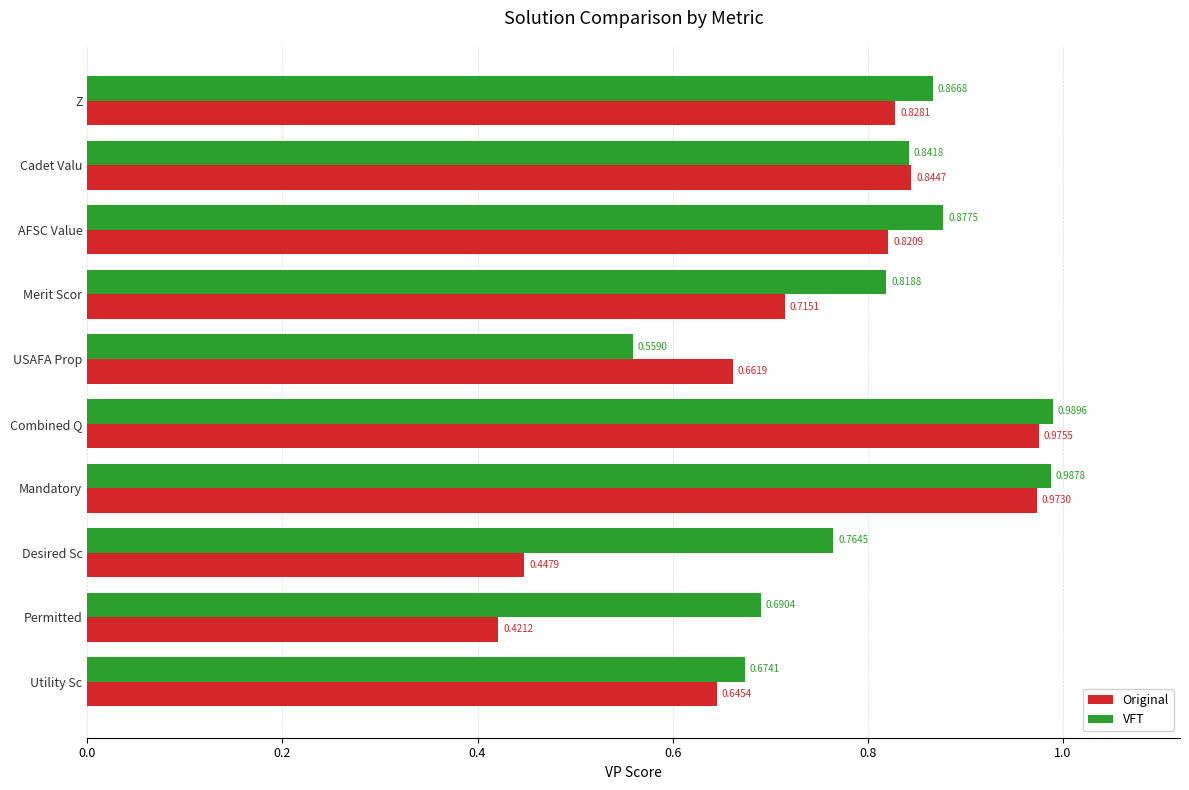

List the labels in order of Original value, smallest first.

Permitted, Desired Sc, Utility Sc, USAFA Prop, Merit Scor, AFSC Value, Z, Cadet Valu, Mandatory, Combined Q